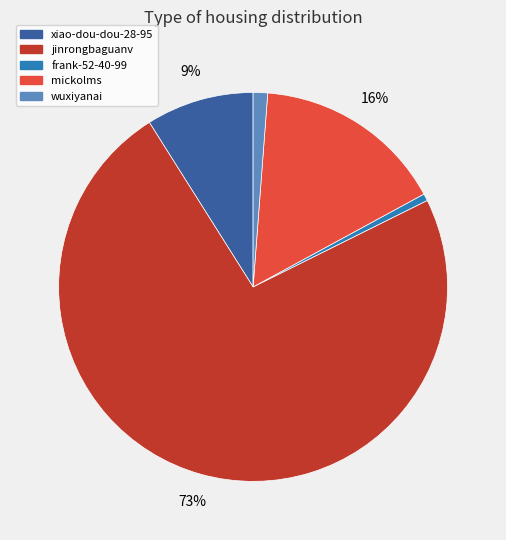

Do jinrongbaguanv and wuxiyanai together represent more than half of the pie?

Yes